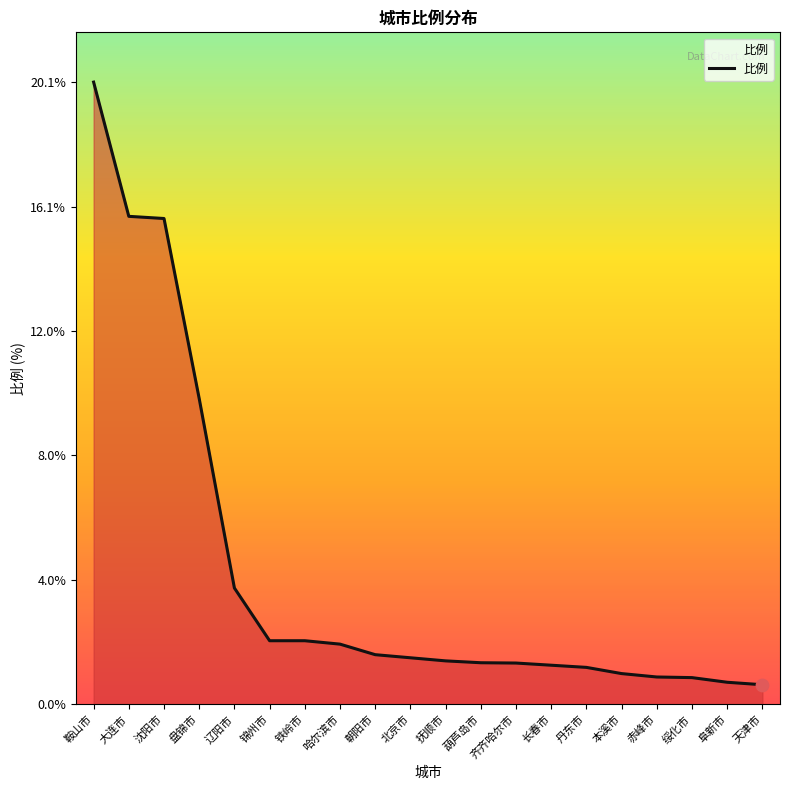

Which has a higher value, 哈尔滨市 or 本溪市?

哈尔滨市